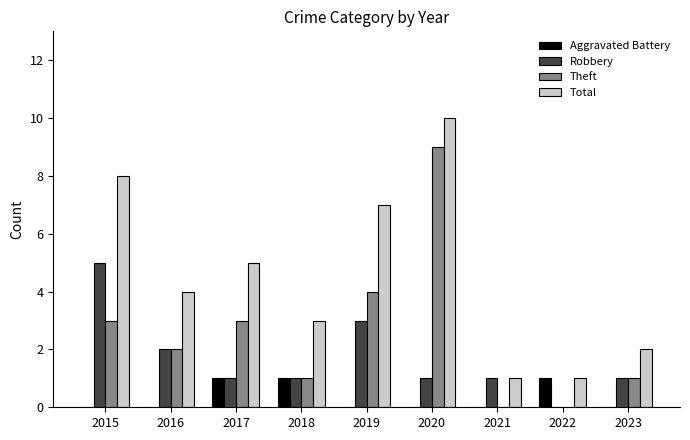

Is it true that Robbery equals -3 at 2022?

False